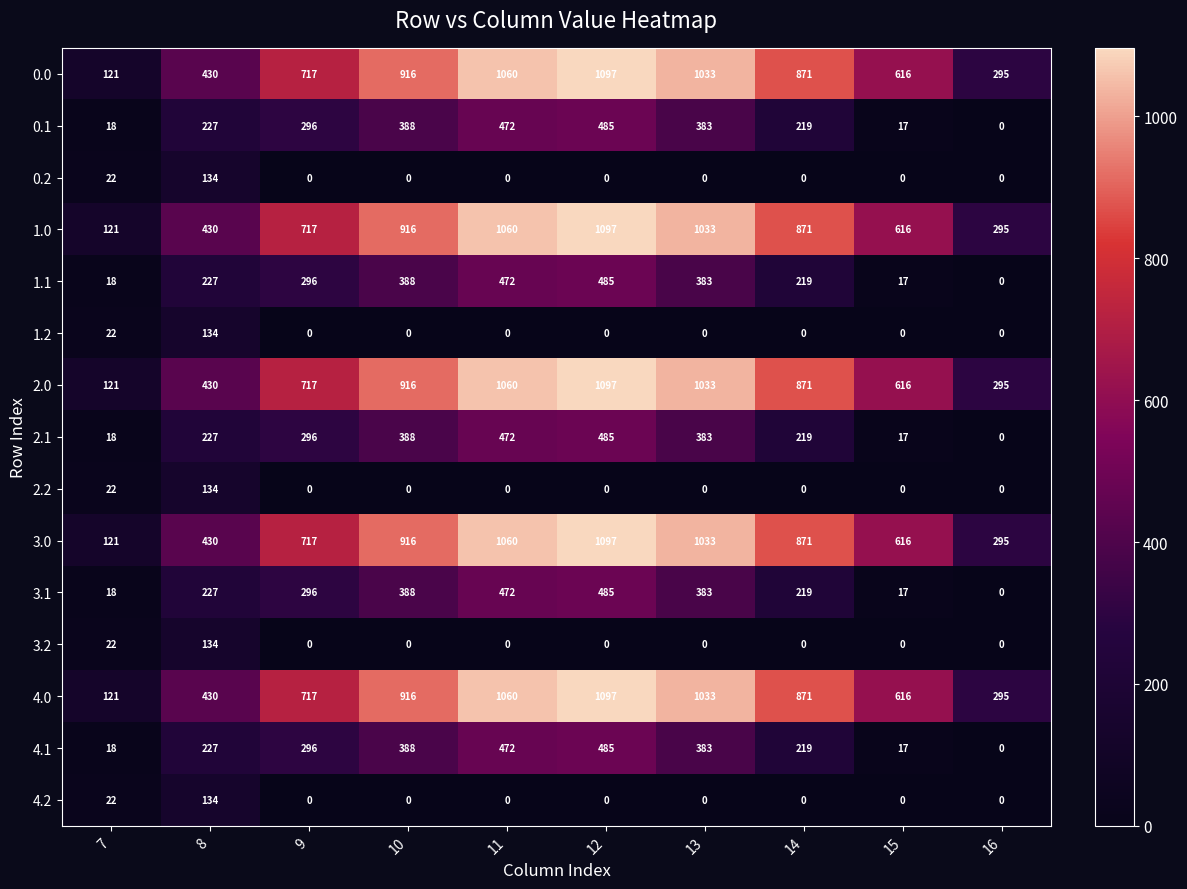

Is it true that 3.0 equals 717 at 9?

True